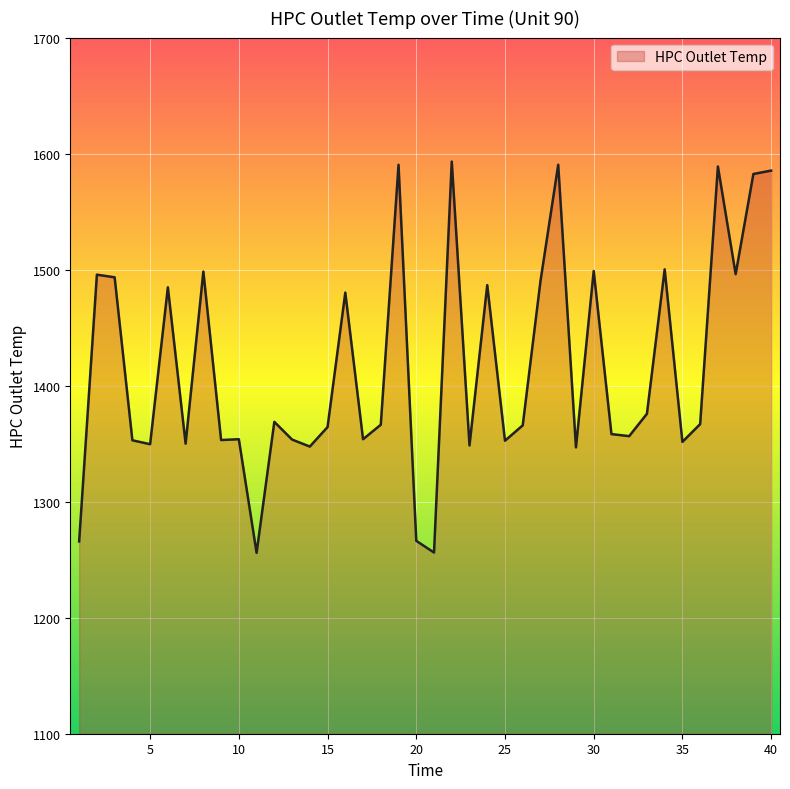

What is the difference between the maximum and minimum values?

337.2